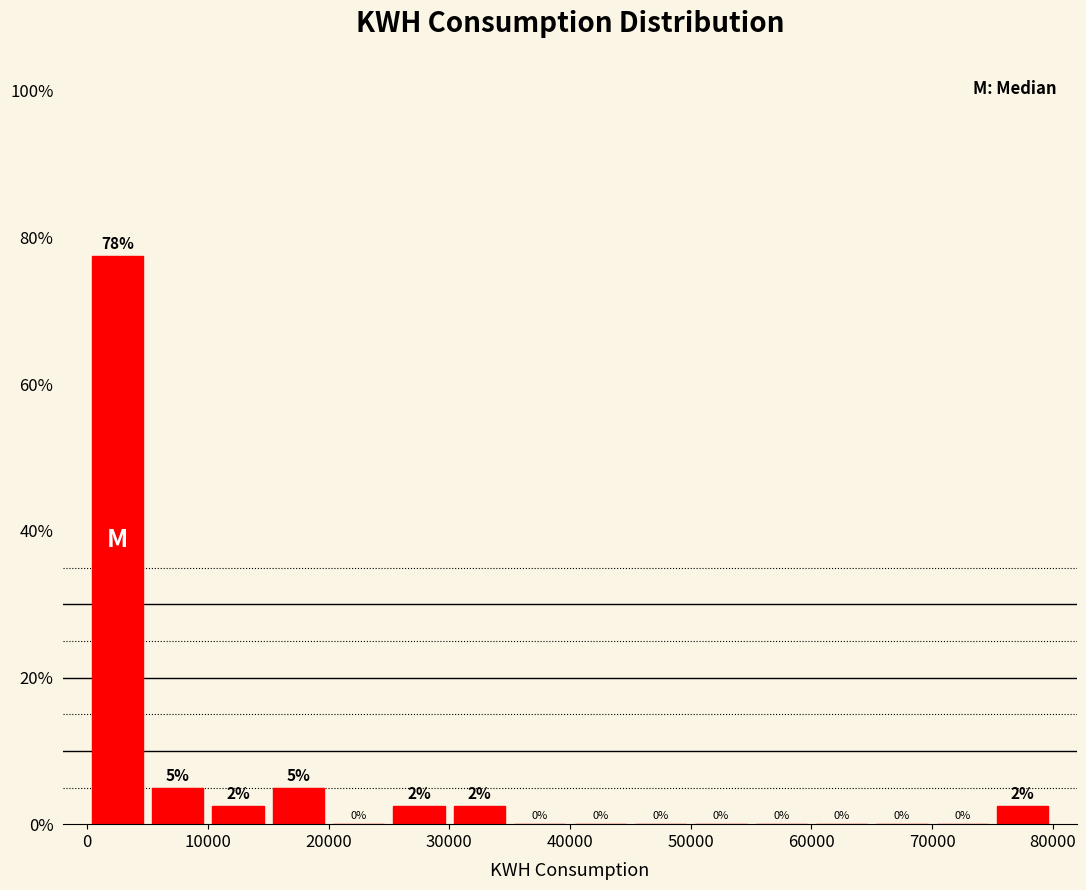

Over which range of the x-axis is the bar tallest?

0 to 5000